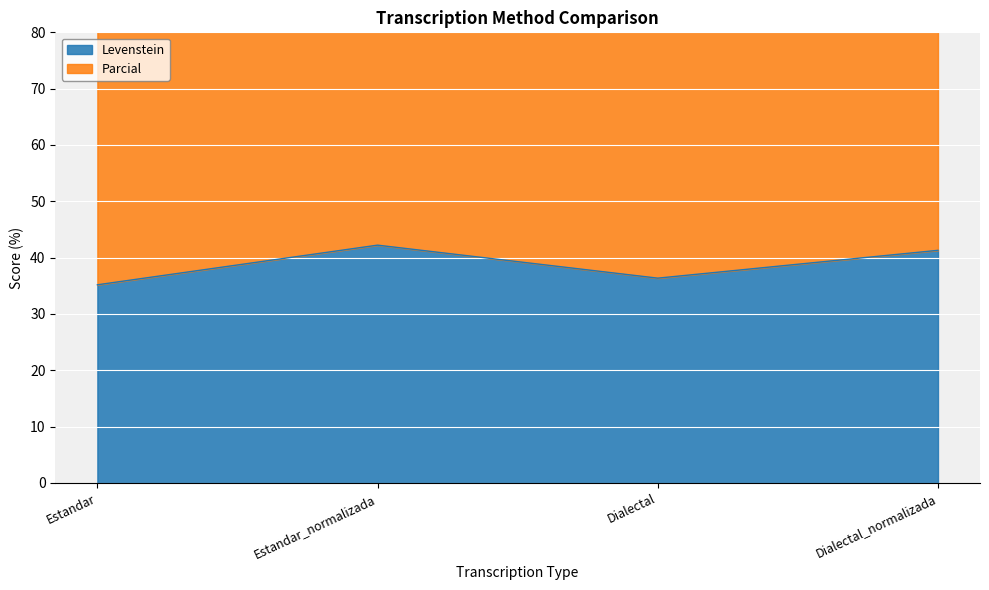

What is the difference between the maximum and minimum values in the Parcial series?

15.7